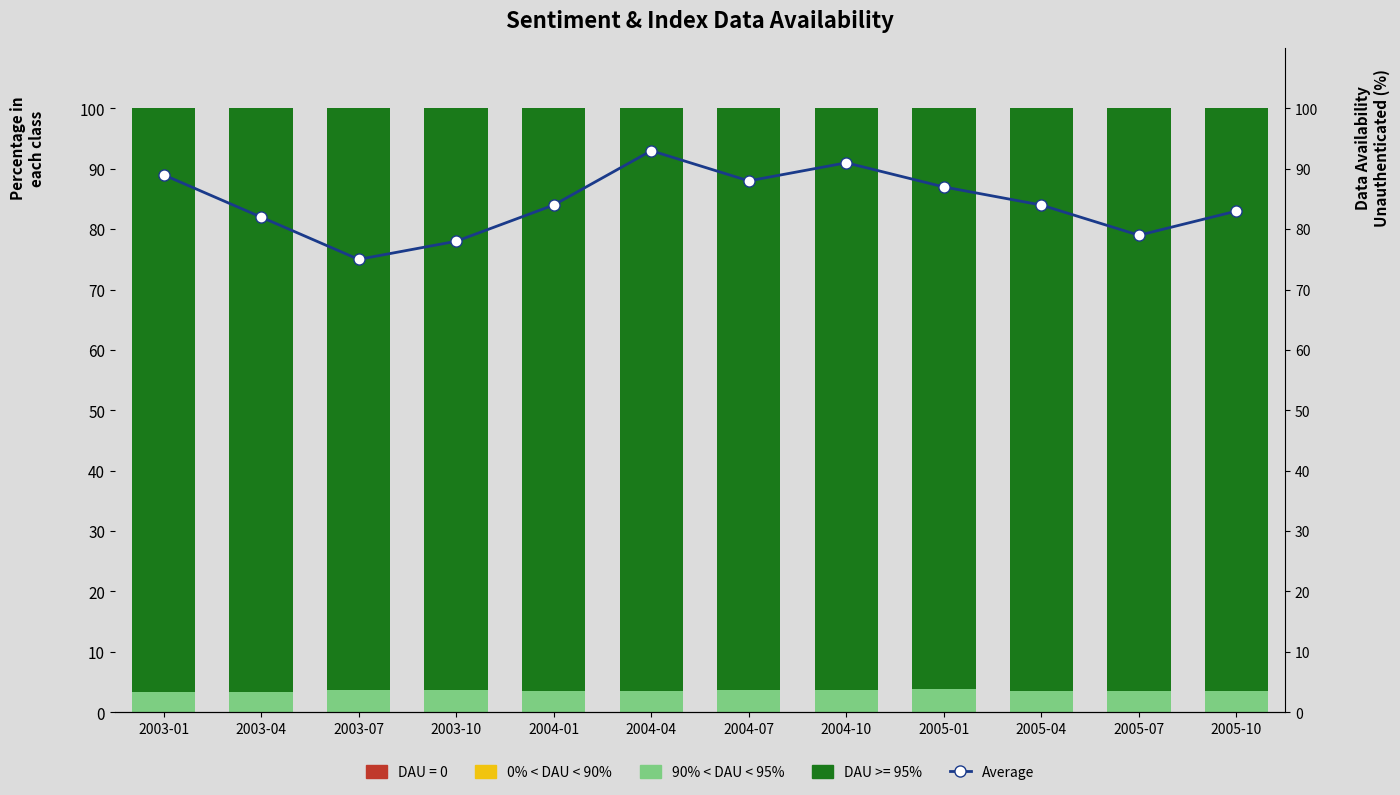

Reading right to left, extract all data points from this chart.

0% < DAU < 90%: 0.0	0.0	0.0	0.0	0.0	0.0	0.0	0.0	0.0	0.0	0.0	0.0
90% < DAU < 95%: 3.6	3.5	3.6	3.8	3.7	3.7	3.6	3.5	3.7	3.7	3.4	3.3
Average: 83.0	79.0	84.0	87.0	91.0	88.0	93.0	84.0	78.0	75.0	82.0	89.0